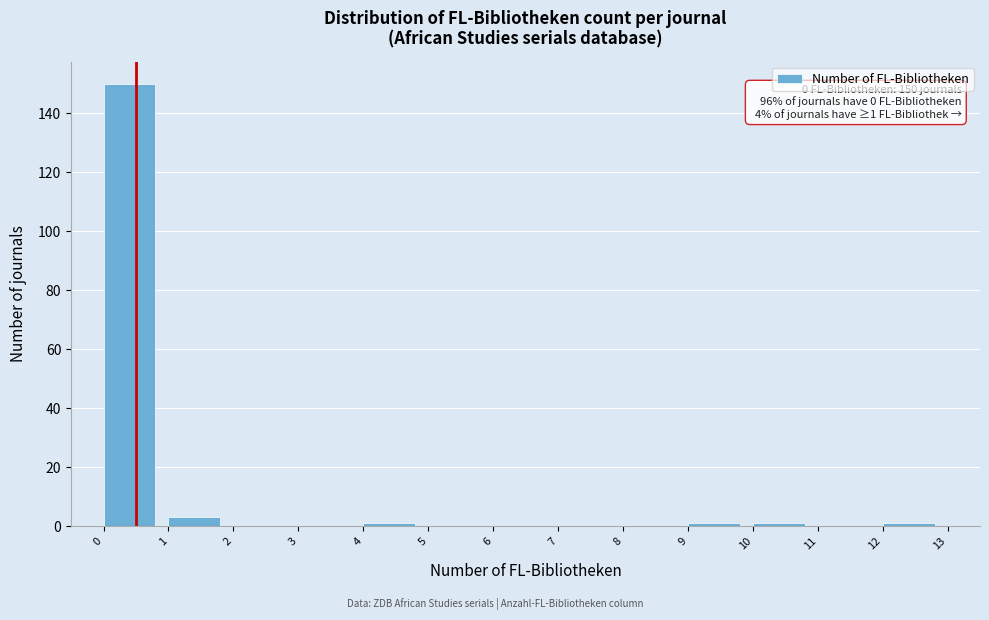

Over which range of the x-axis is the bar tallest?

0 to 1